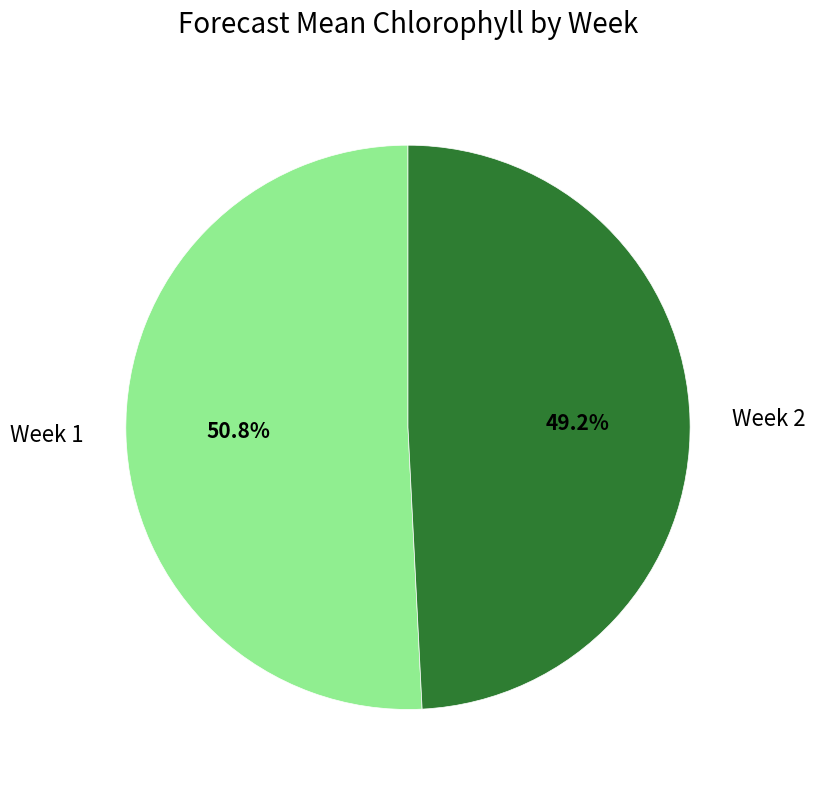

To the nearest percent, what is the difference between the Week 1 and Week 2 slice percentages?

2%